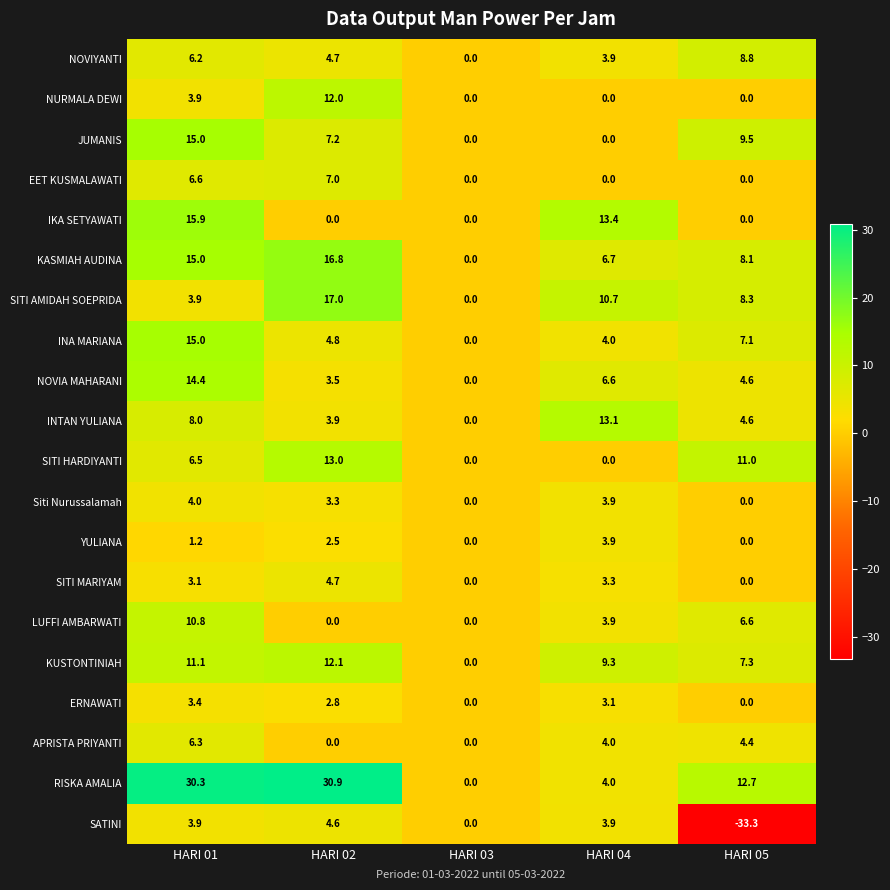

What is the difference between the highest and lowest values at HARI 05?

46.0